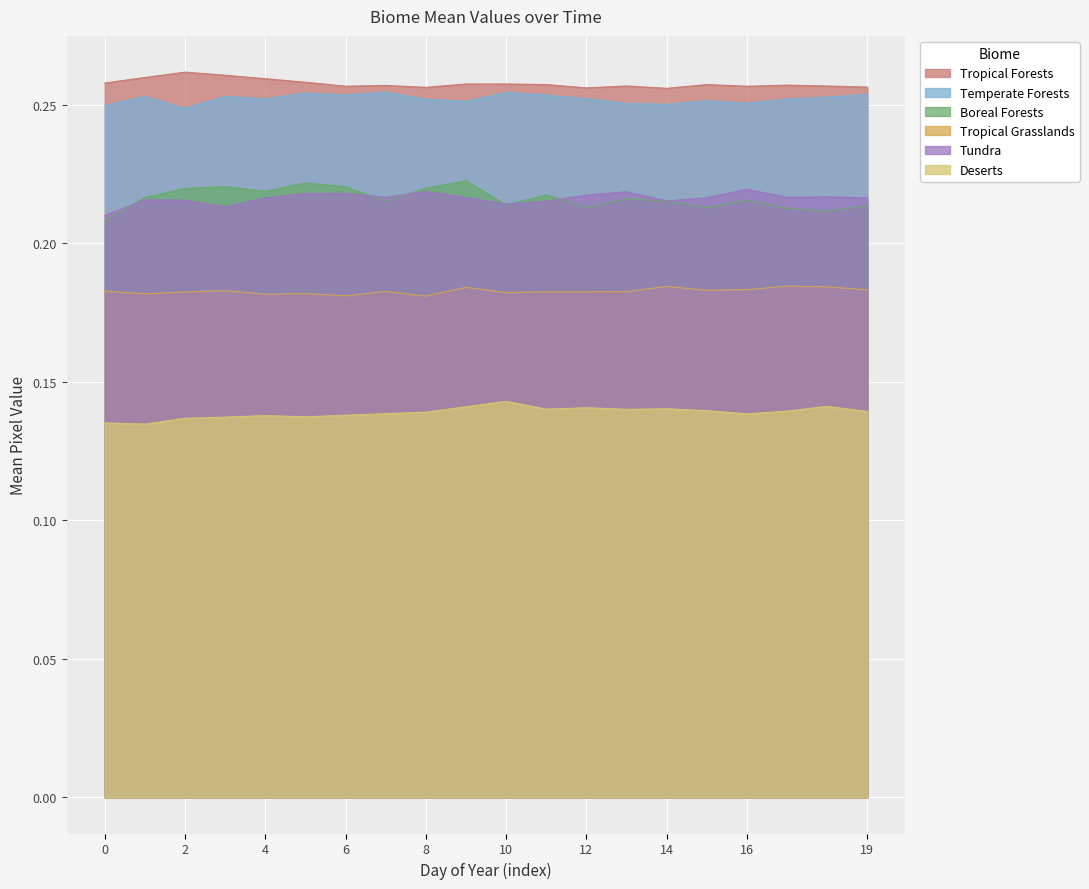

What are all the series names shown in the legend?

Tropical Forests, Temperate Forests, Boreal Forests, Tropical Grasslands, Tundra, Deserts